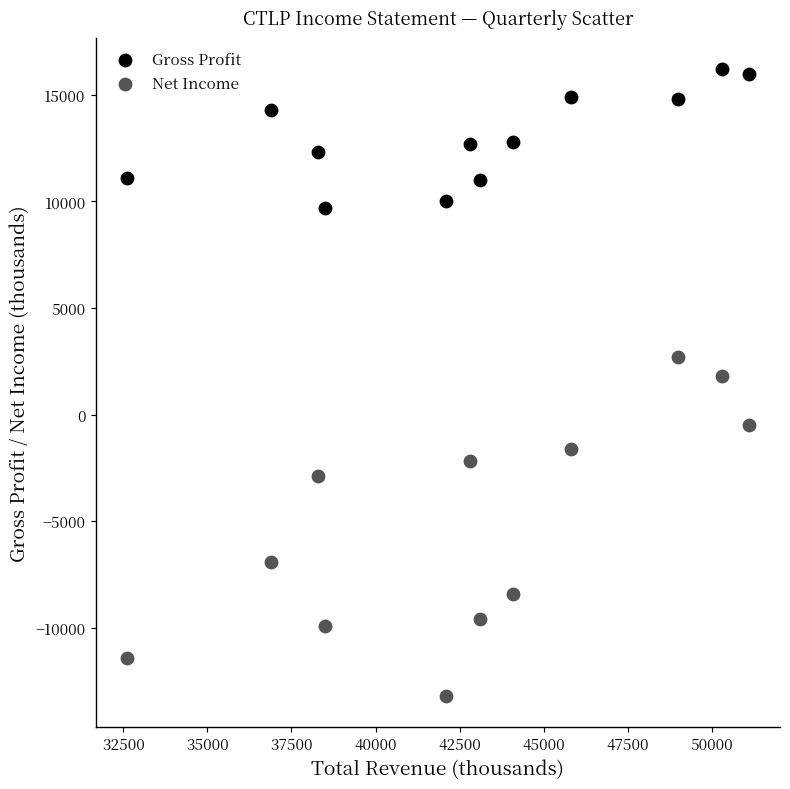

Across all data points, what is the range of Y values (max minus min)?

29400